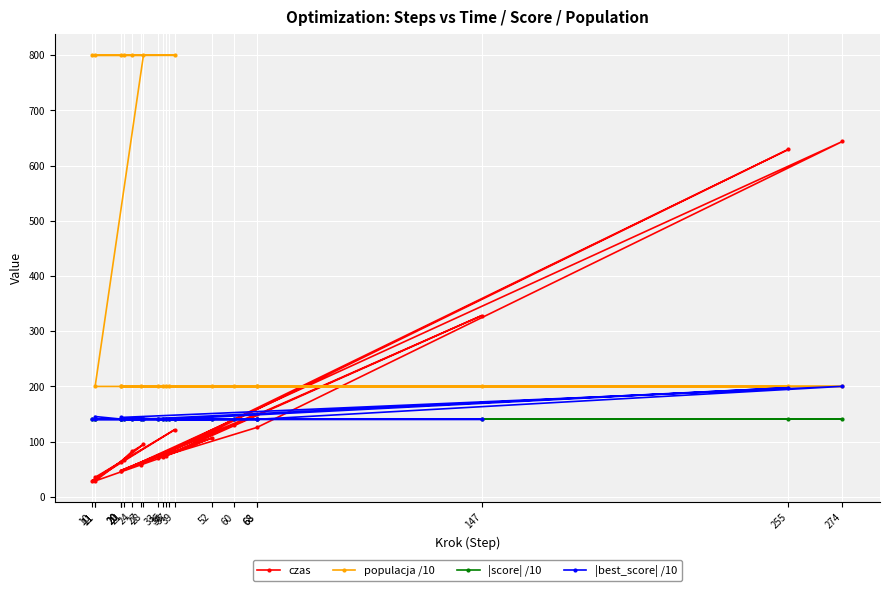

Which has a higher value, 11 or 60?

60